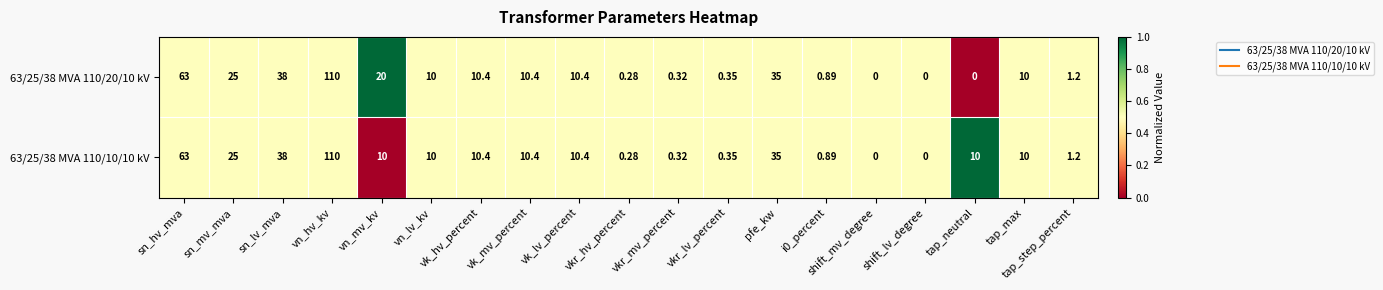

At which category is the sum across all series the highest?

vn_hv_kv